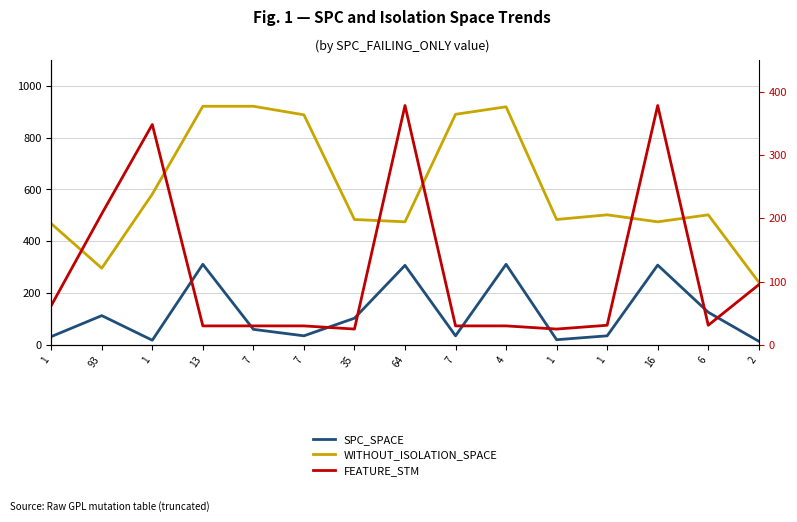

At which label is FEATURE_STM closest to 201?

93